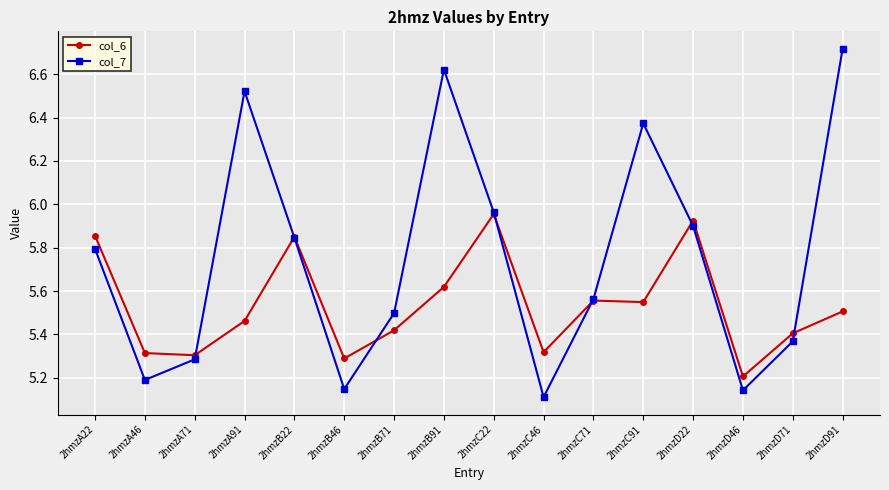

What is the total value across all series at 2hmzB46?

10.4